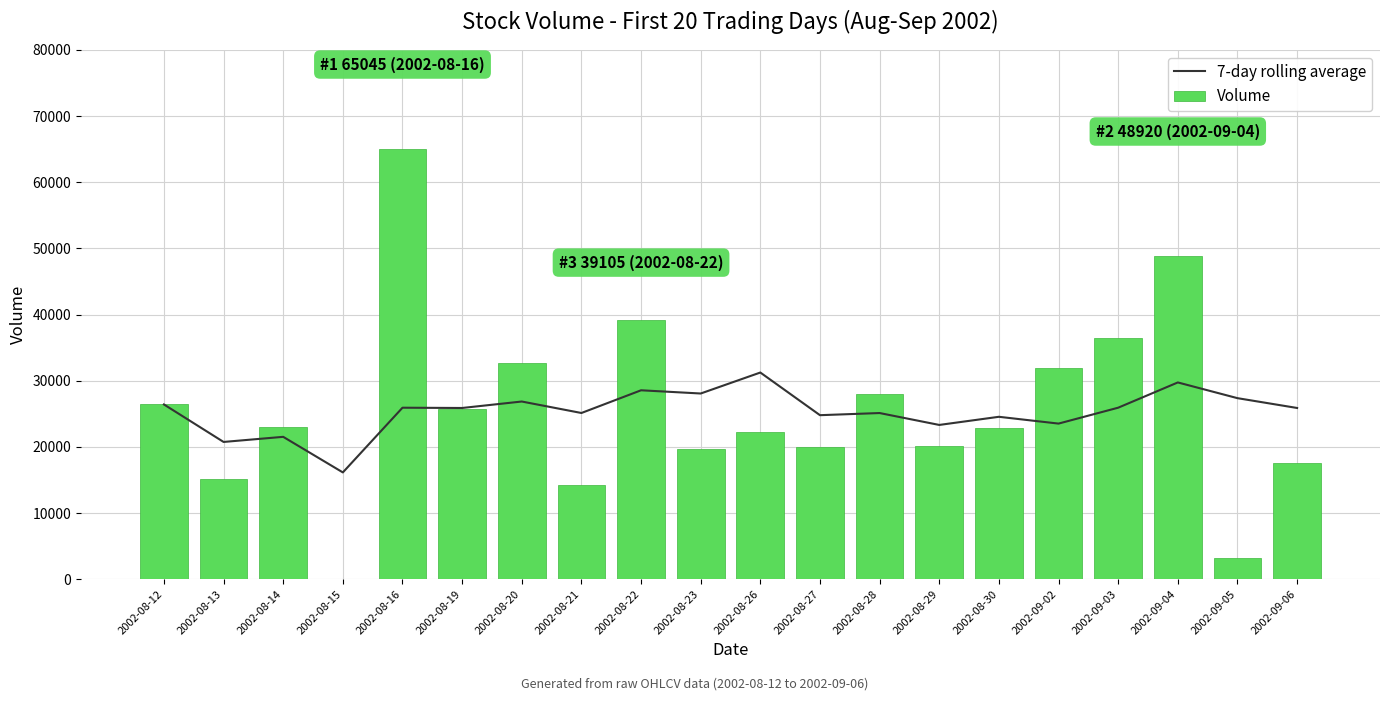

What are all the series names shown in the legend?

7-day rolling average, Volume